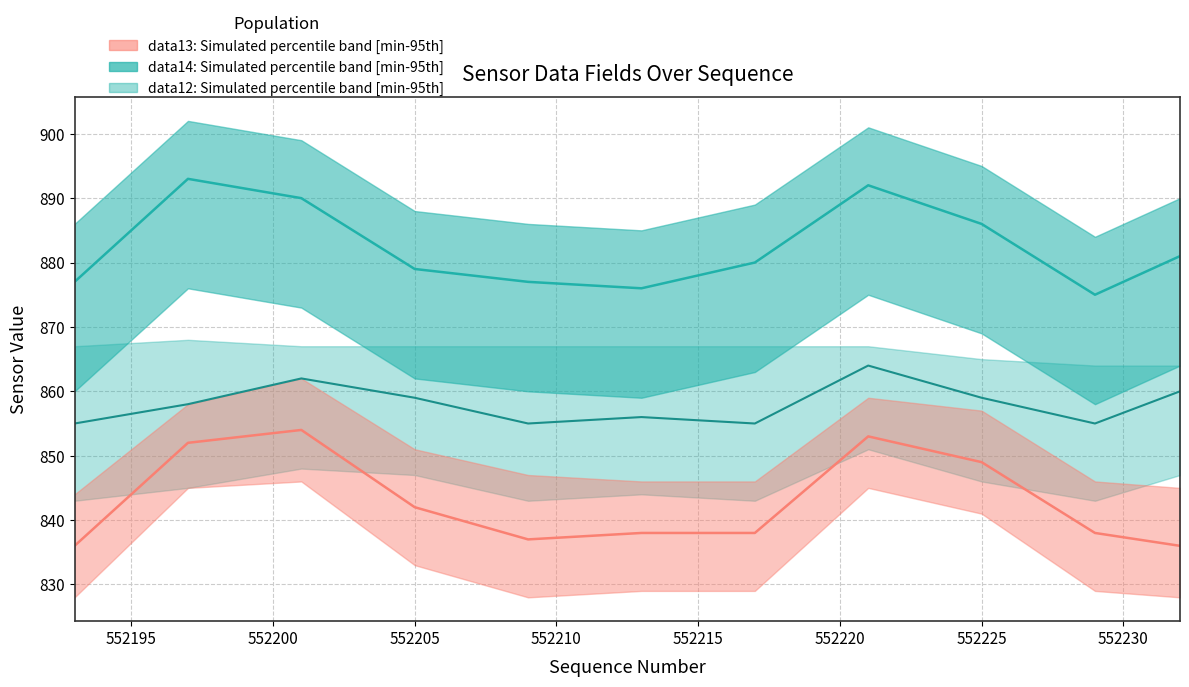

How many values in the data13: median series exceed 838?

5